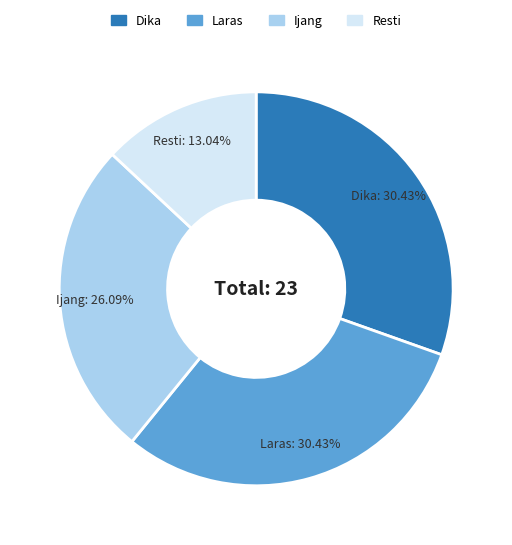

Does Dika represent more than half of the total?

No